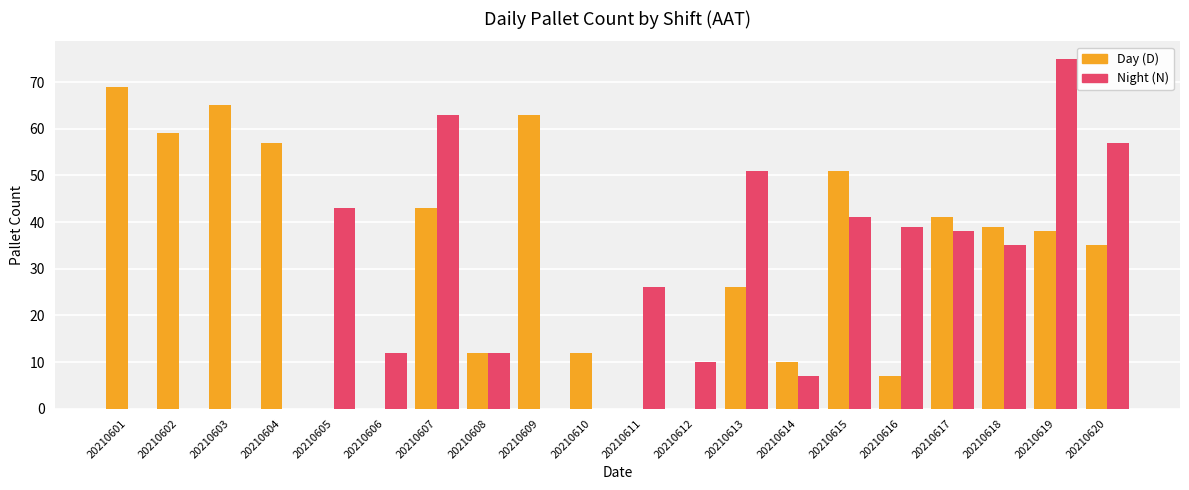

Reading left to right, what are all the values shown in this chart?

D: 69	59	65	57	0	0	43	12	63	12	0	0	26	10	51	7	41	39	38	35
N: 0	0	0	0	43	12	63	12	0	0	26	10	51	7	41	39	38	35	75	57